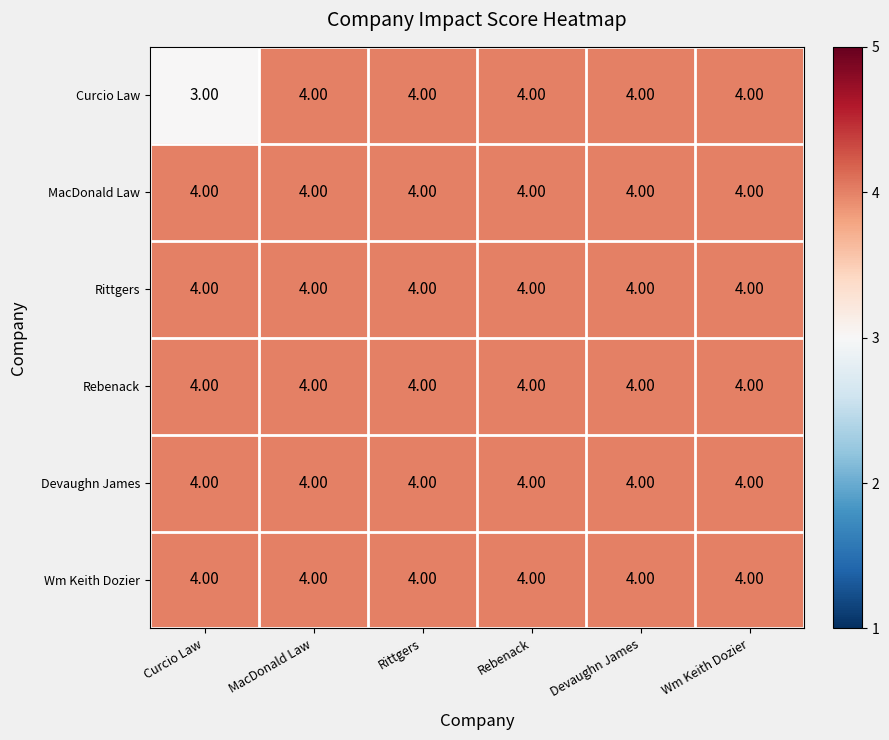

Which series has the largest range (max minus min)?

Curcio Law